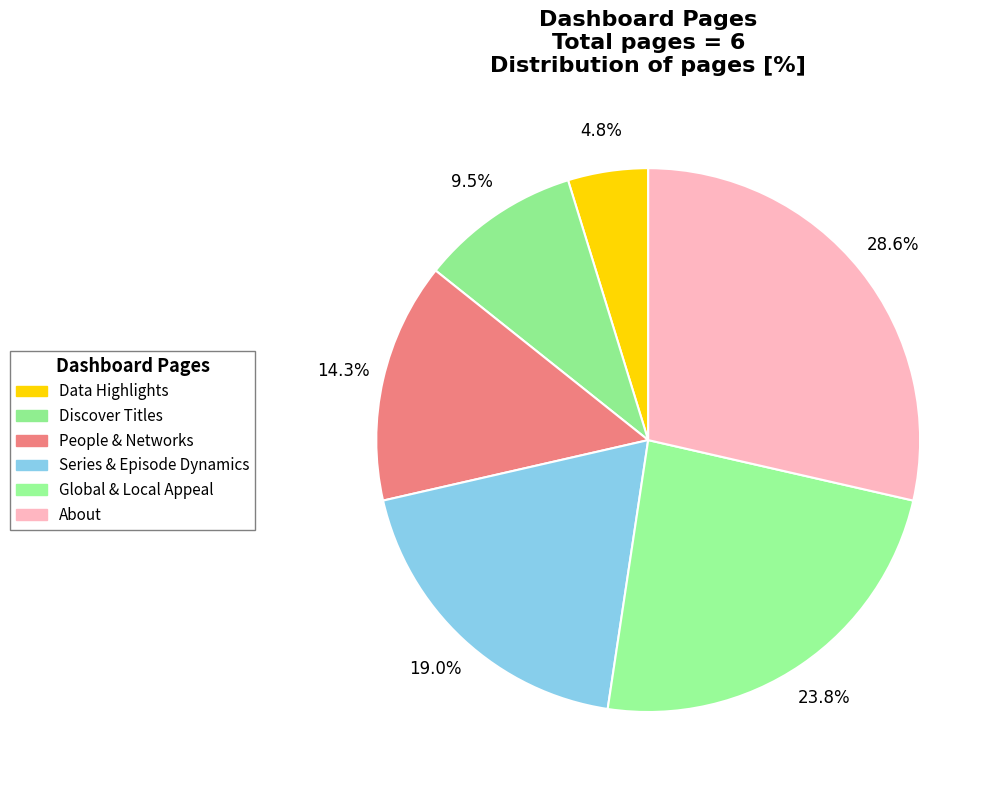

Do About and Global & Local Appeal together represent more than half of the pie?

Yes